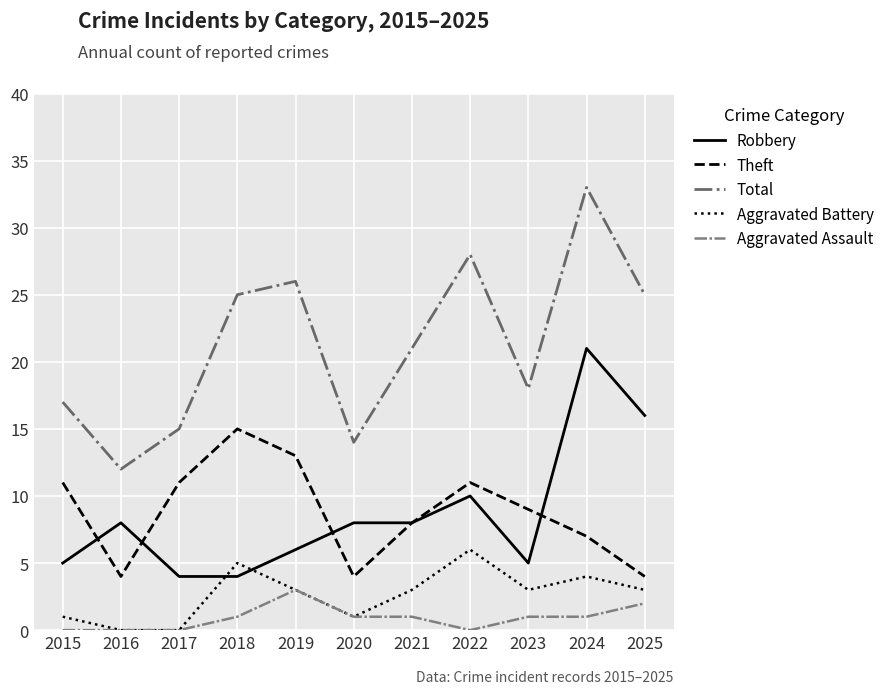

The Aggravated Assault series shows 1 at 2021. True or false?

True